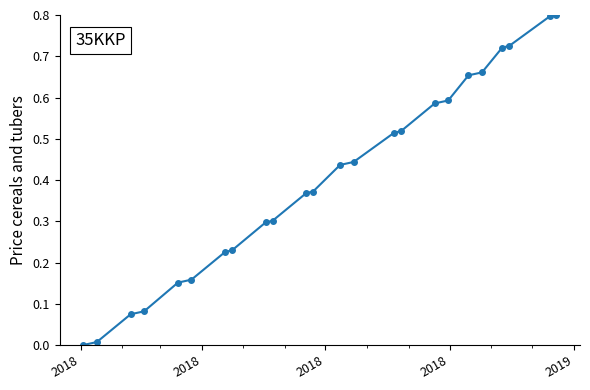

What is the greatest value displayed?

0.8